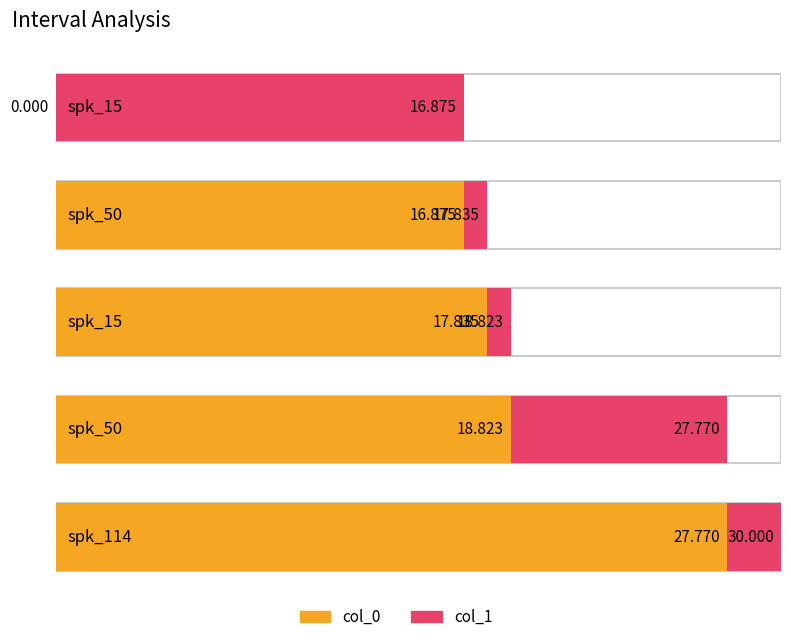

At which category is the sum across all series the highest?

spk_114